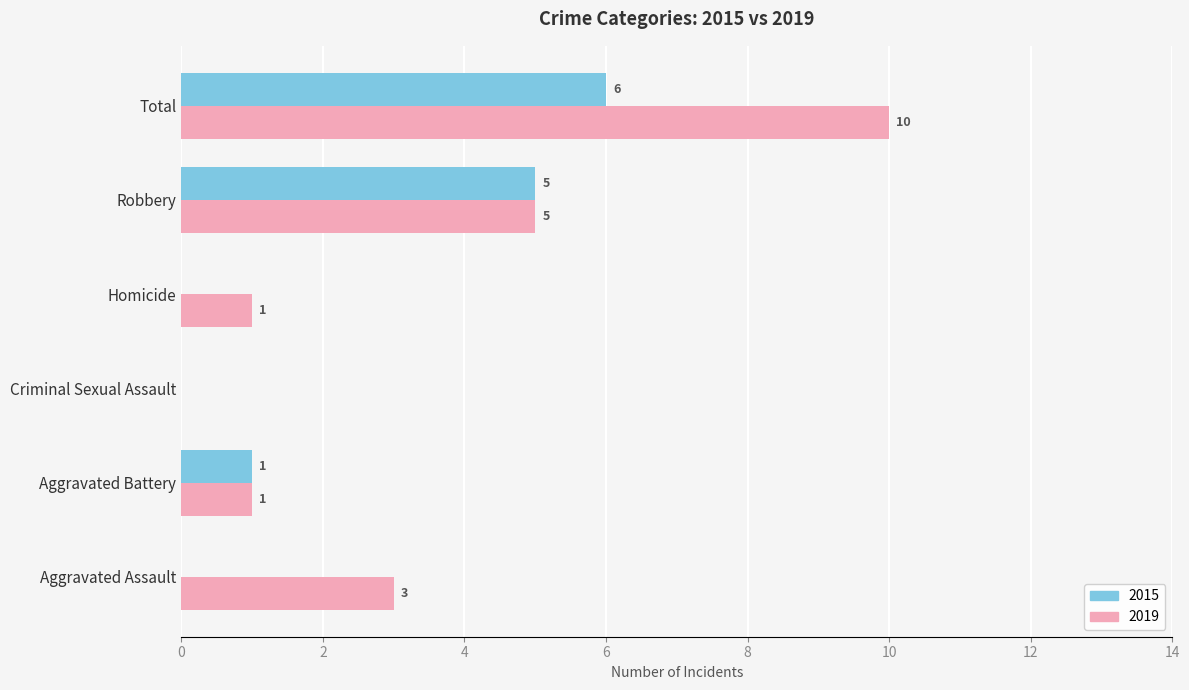

How many categories are shown in the chart?

6